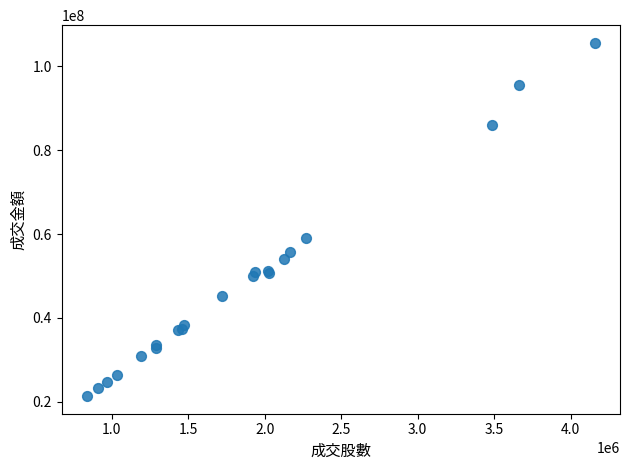

What Y value in the scatter plot is closest to 63475235?

59138564